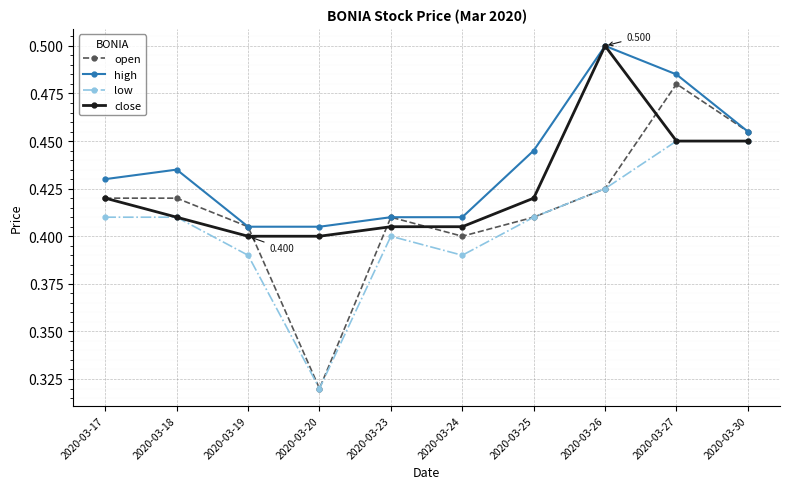

What is the total value across all series at 2020-03-27?

1.9